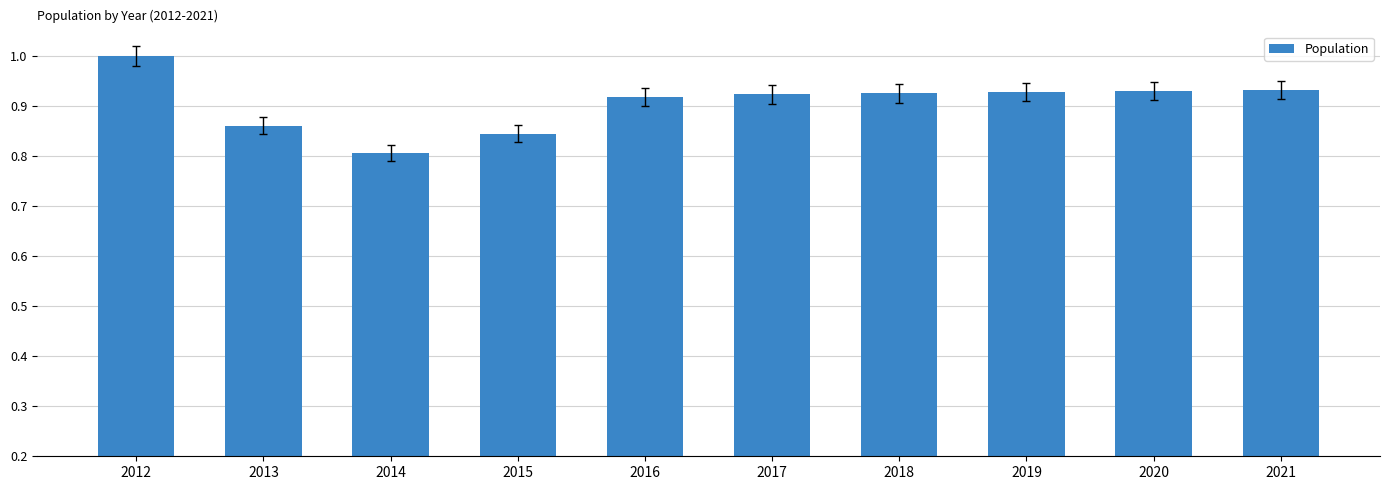

What is the change in value from 2015 to 2017?

+0.1